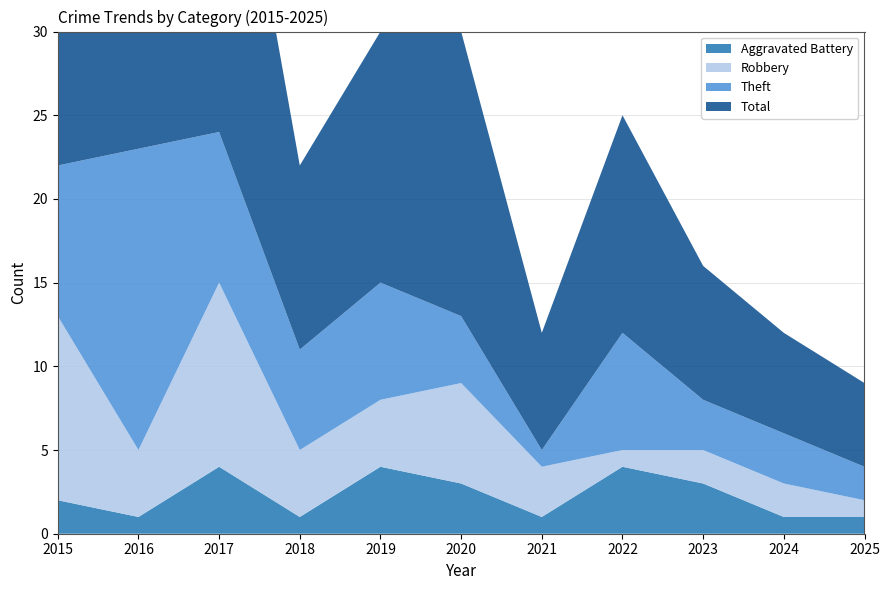

Reading right to left, transcribe all the data shown in this chart.

Aggravated Battery: 1	1	3	4	1	3	4	1	4	1	2
Robbery: 1	2	2	1	3	6	4	4	11	4	11
Theft: 2	3	3	7	1	4	7	6	9	18	9
Total: 5	6	8	13	7	17	15	11	25	23	23